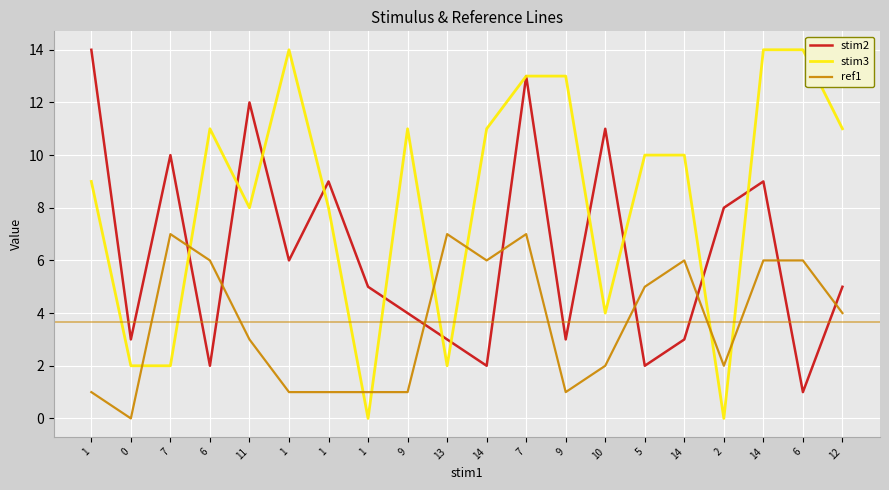

How many intersections are there between ref1 and stim2?

8